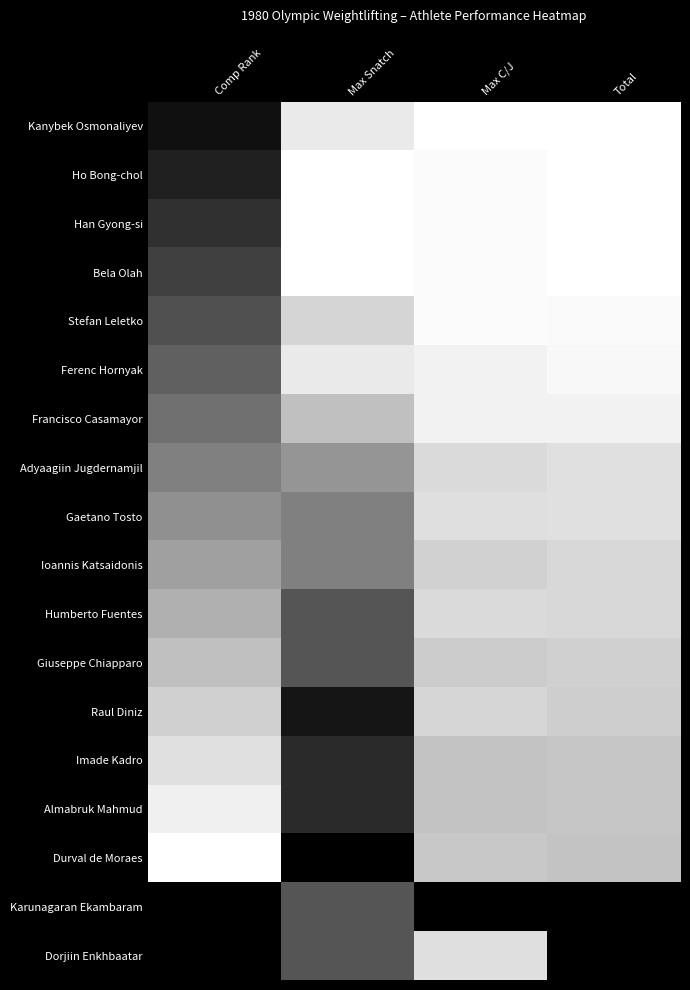

Count the number of data series in this chart.

18